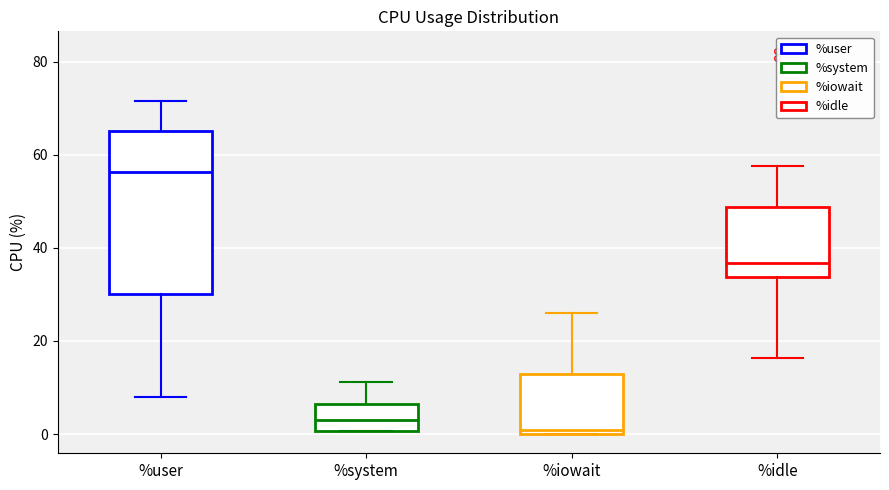

Which box's median line is the lowest?

%iowait